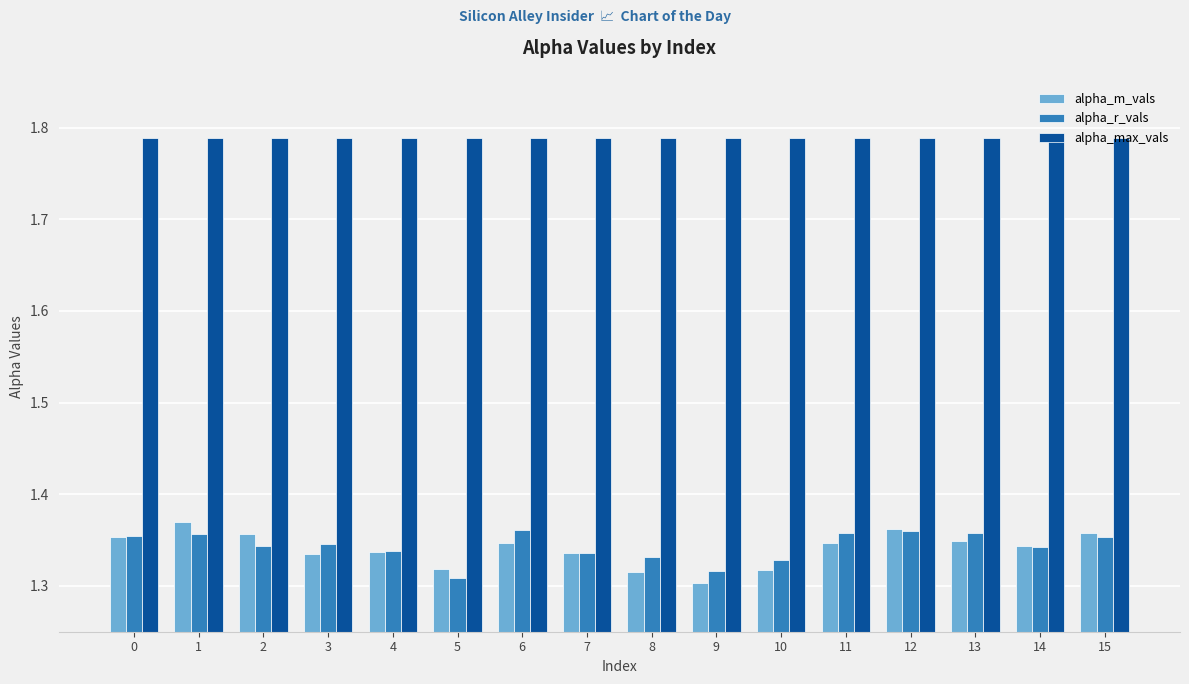

What is the spread (max minus min) of values at 2?

0.4